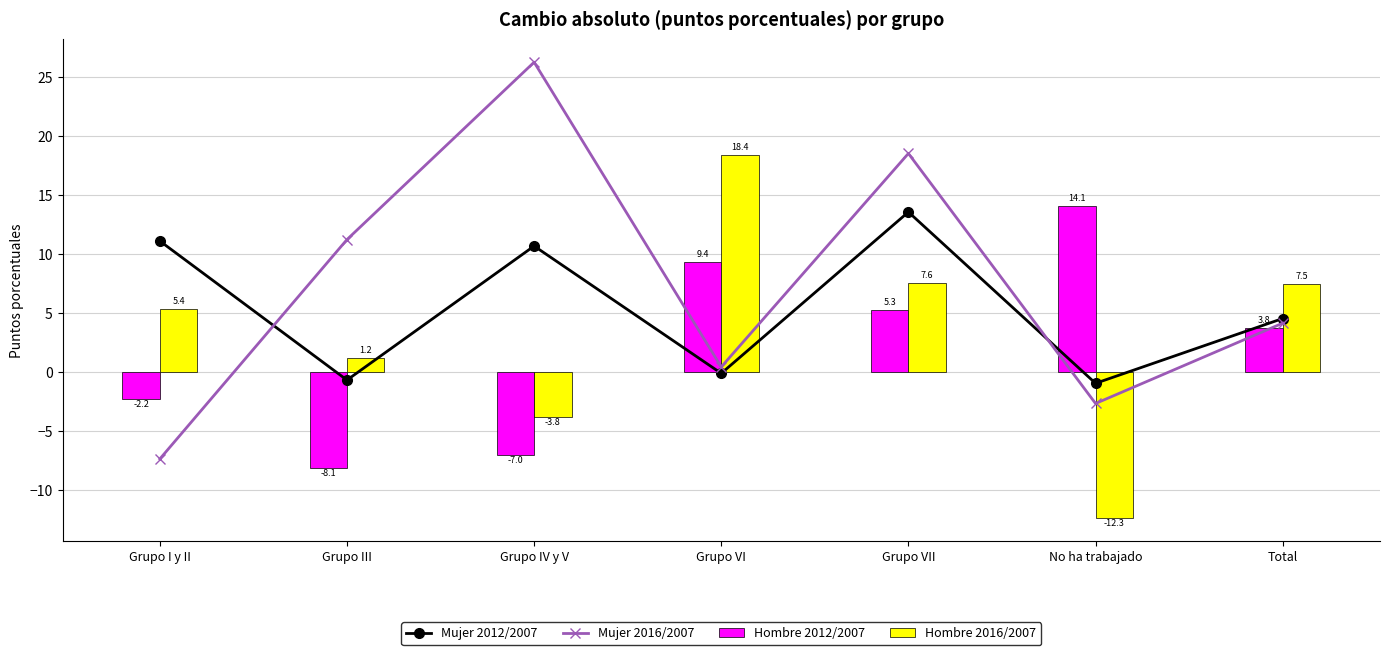

How many values in Hombre 2016/2007 are below zero?

2